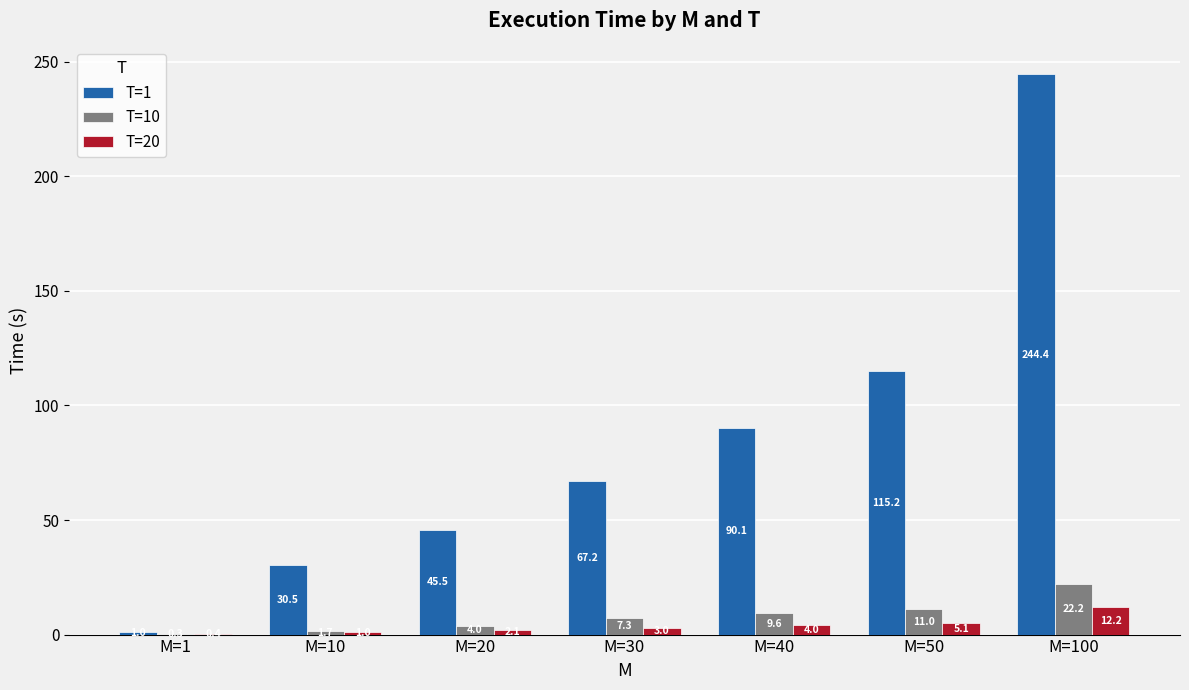

At which category is the sum across all series the highest?

M=100